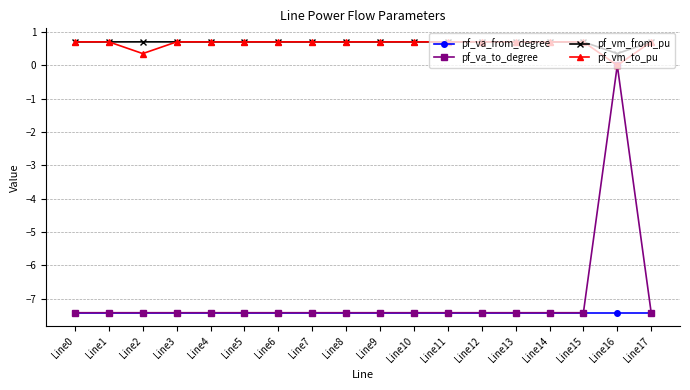

True or false: pf_vm_from_pu has more than 0 points higher than both neighbors.

True